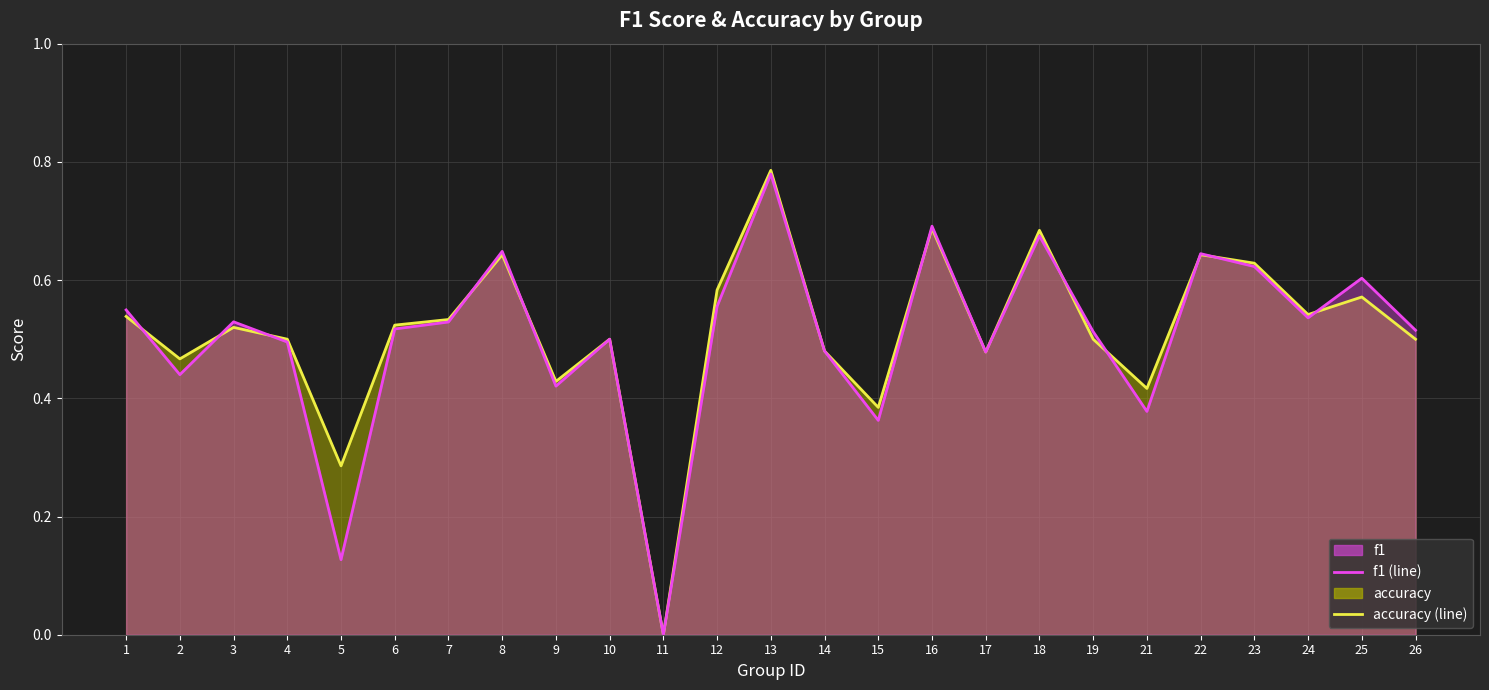

Which series has the largest range (max minus min)?

accuracy (line)